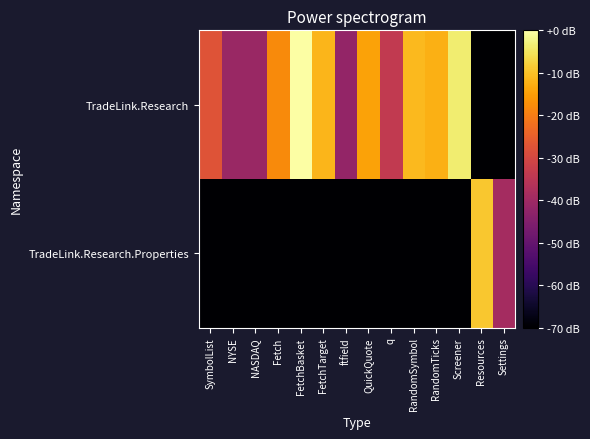

Reading left to right, transcribe all the data shown in this chart.

TradeLink.Research: SymbolList=3.5	NYSE=2.4	NASDAQ=2.4	Fetch=4.3	FetchBasket=5.8	FetchTarget=4.8	ftfield=2.3	QuickQuote=4.6	q=3.0	RandomSymbol=4.9	RandomTicks=4.7	Screener=5.5	Resources=0.0	Settings=0.0
TradeLink.Research.Properties: SymbolList=0.0	NYSE=0.0	NASDAQ=0.0	Fetch=0.0	FetchBasket=0.0	FetchTarget=0.0	ftfield=0.0	QuickQuote=0.0	q=0.0	RandomSymbol=0.0	RandomTicks=0.0	Screener=0.0	Resources=5.0	Settings=2.6